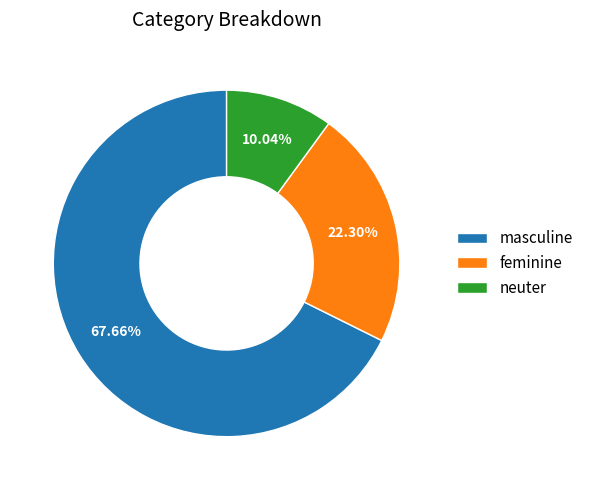

Is the sum of masculine and feminine greater than half?

Yes